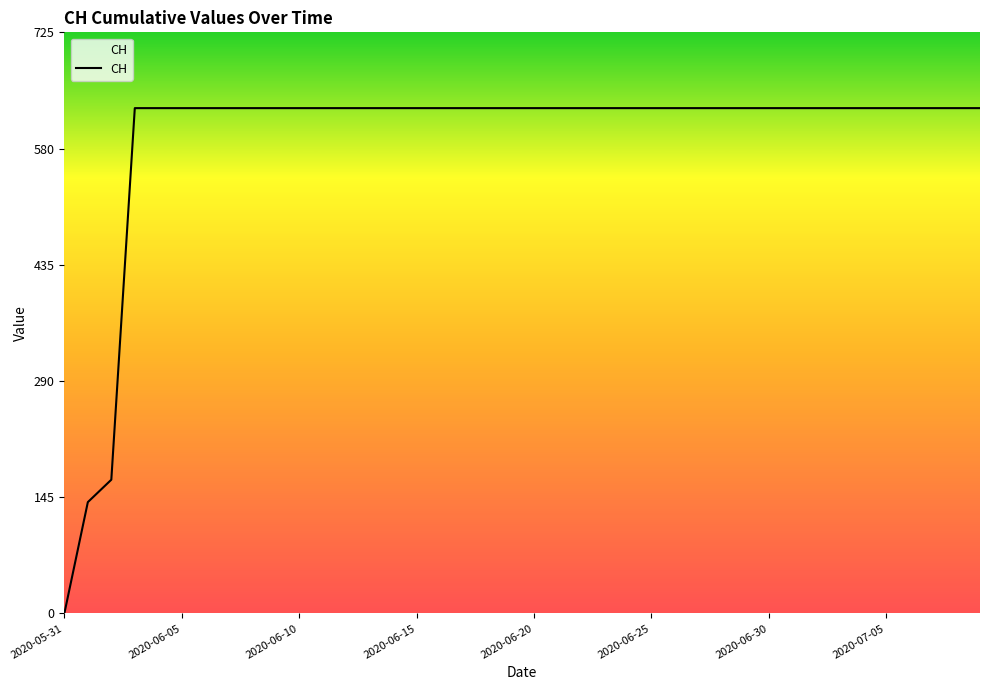

What is the maximum value shown in the chart?

631